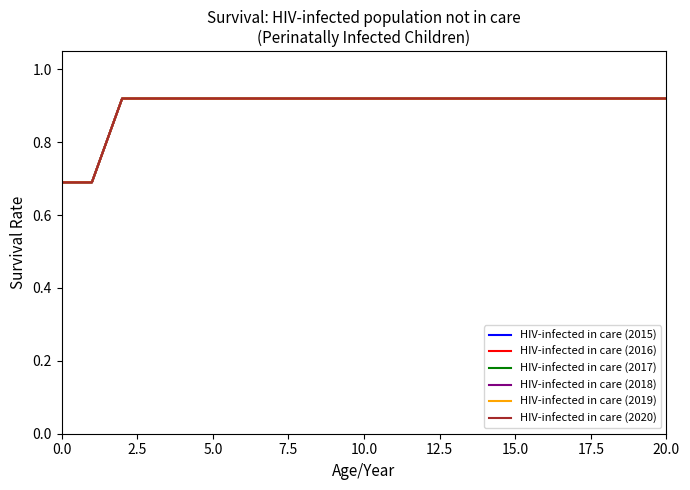

True or false: HIV-infected in care (2018) and HIV-infected in care (2020) intersect in this chart.

False